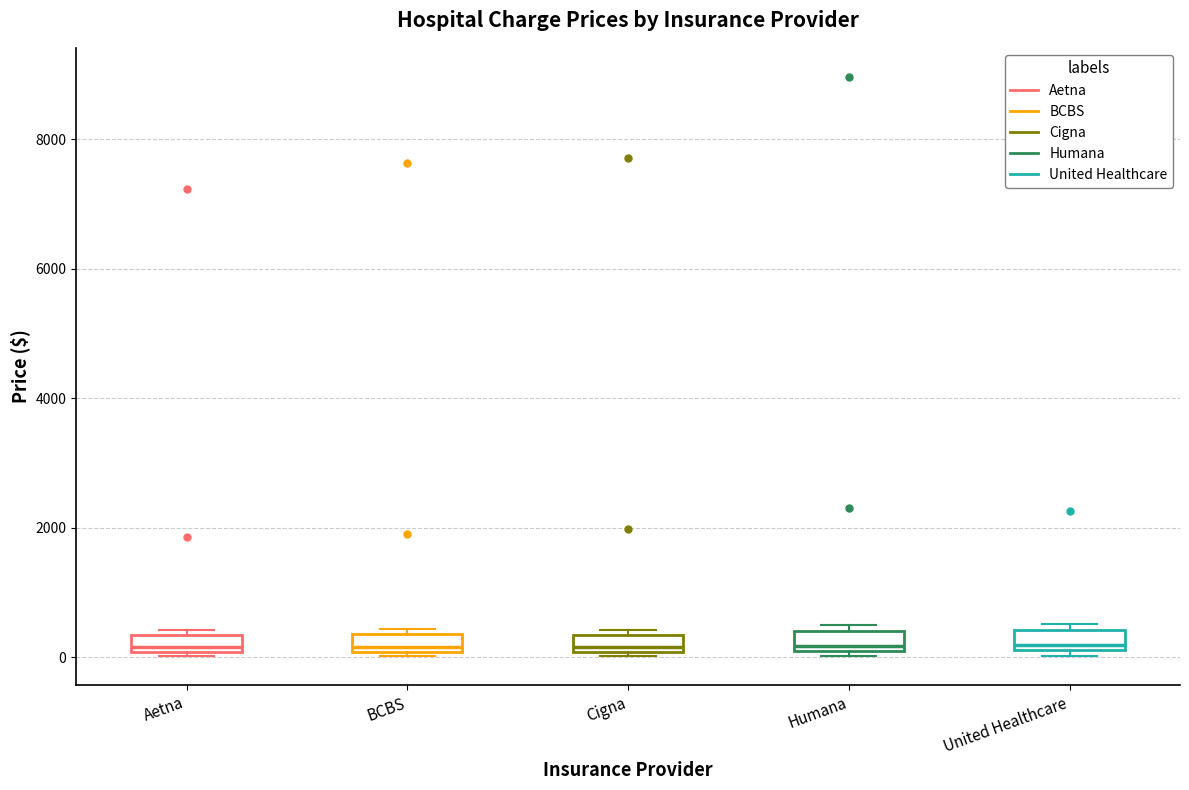

Where is the lower edge of the box for BCBS on the y-axis? The values are not printed on the chart, so give them approximately, as read against the axis.

0